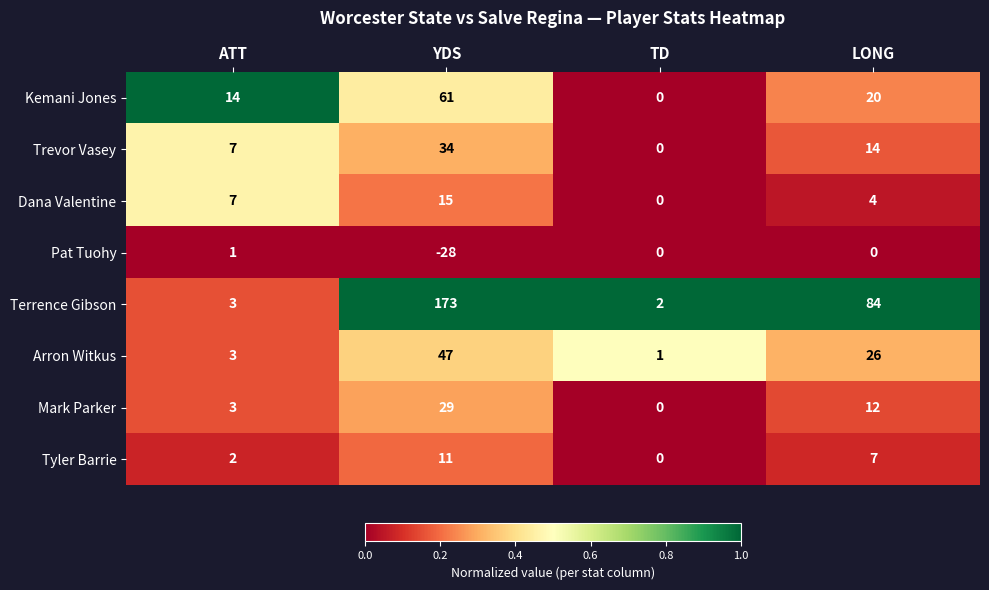

Rank the series by their maximum value, from highest to lowest.

Terrence Gibson, Kemani Jones, Arron Witkus, Trevor Vasey, Mark Parker, Dana Valentine, Tyler Barrie, Pat Tuohy